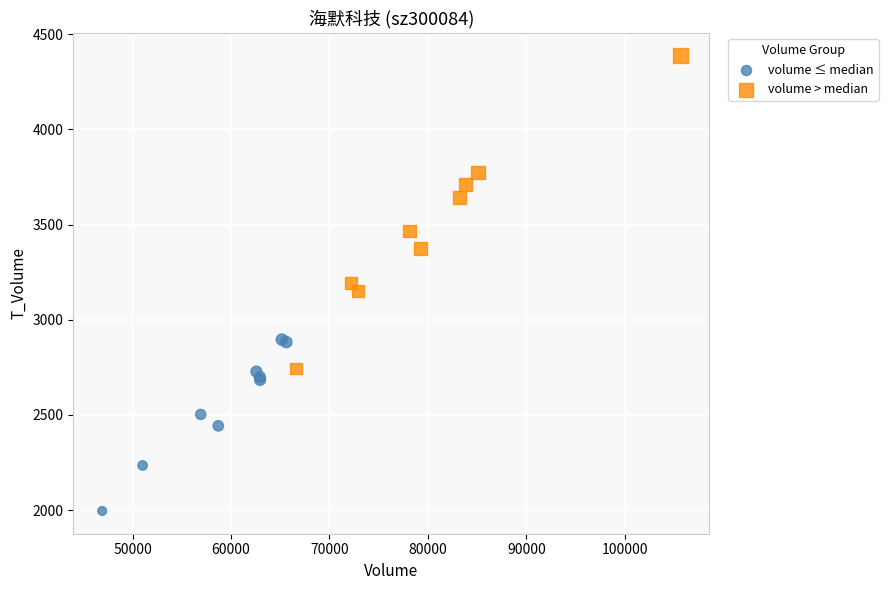

Which series has the largest Y range (max minus min)?

volume > median